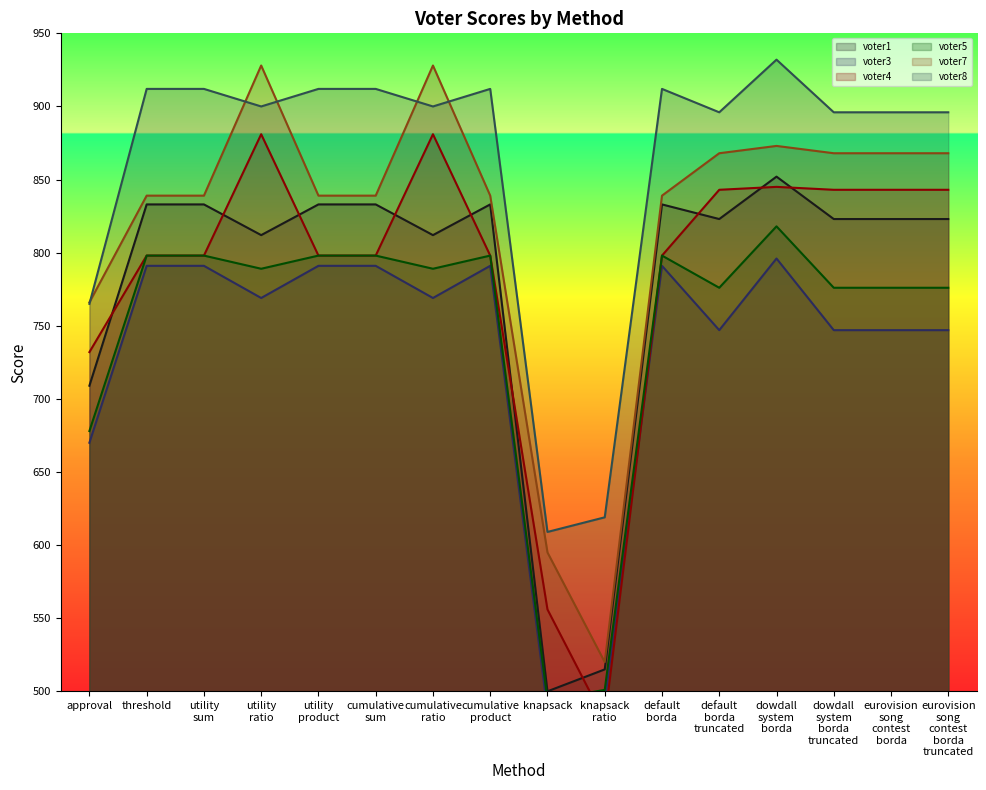

What is the total value across all series at threshold?

4971